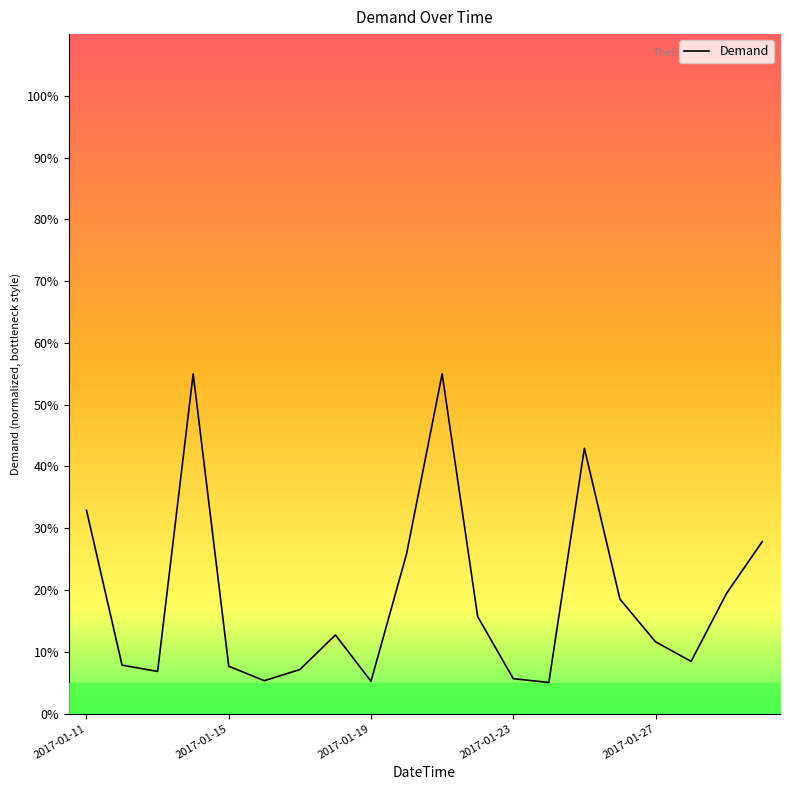

What is the greatest value displayed?

55.0